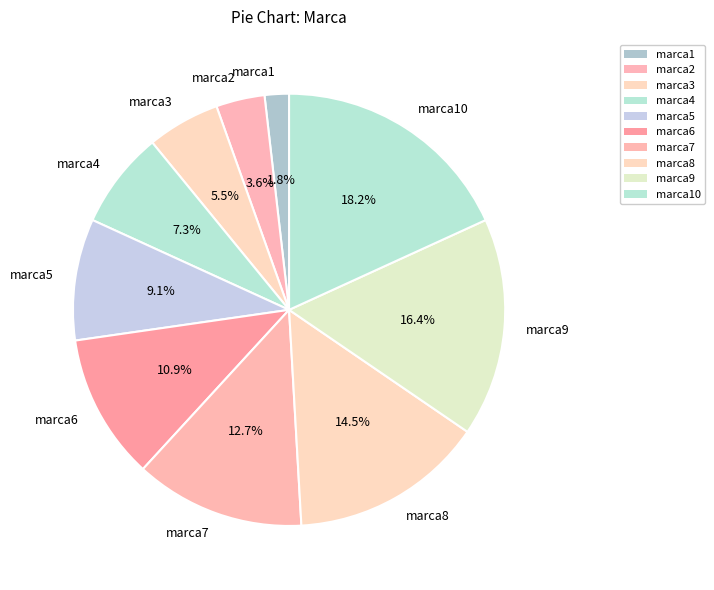

Is there a majority slice in this chart?

No